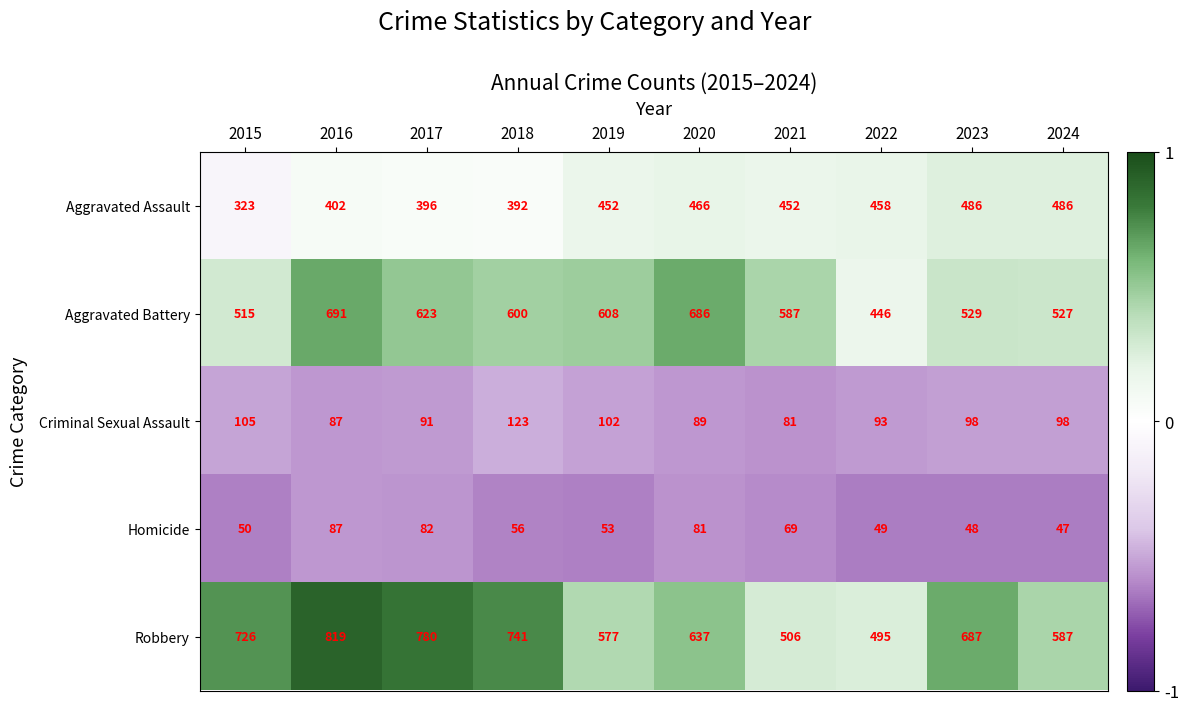

At 2024, list the series in order from largest to smallest.

Robbery, Aggravated Battery, Aggravated Assault, Criminal Sexual Assault, Homicide